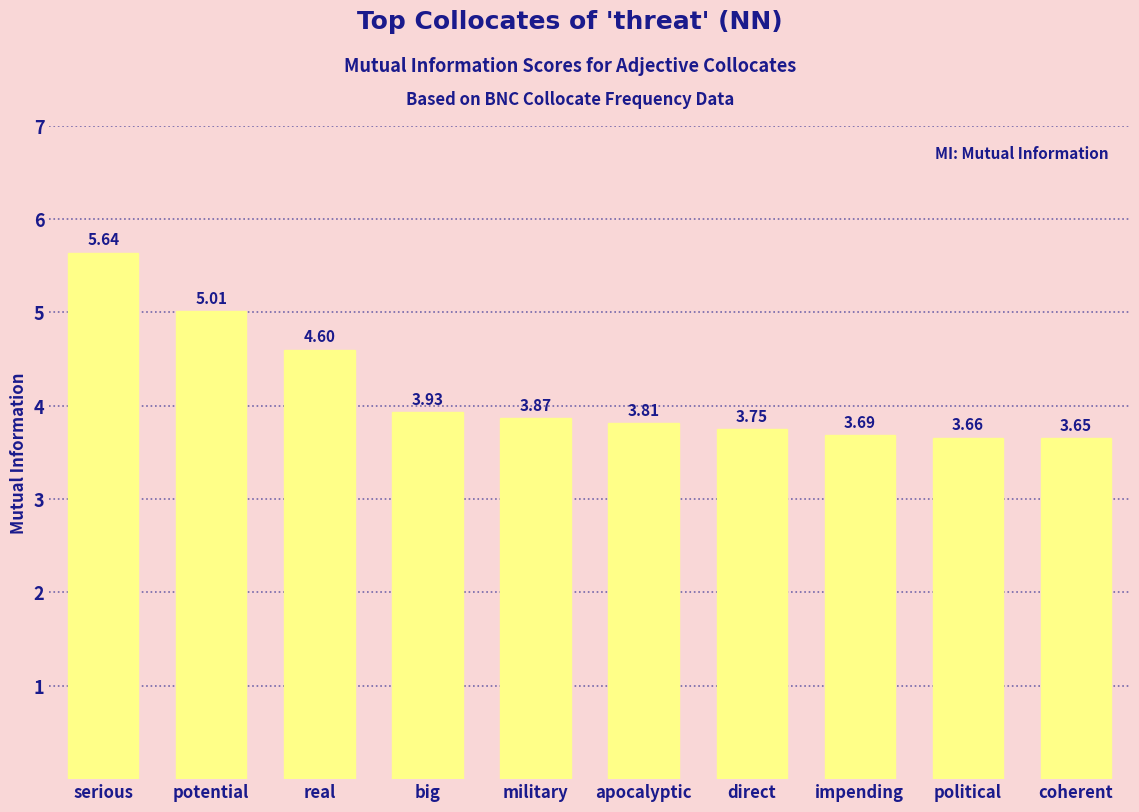

Are the bars horizontal?

No